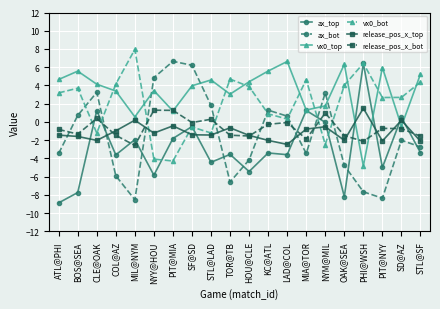

What is the difference between the vx0_top values at KC@ATL and ATL@PHI?

0.9